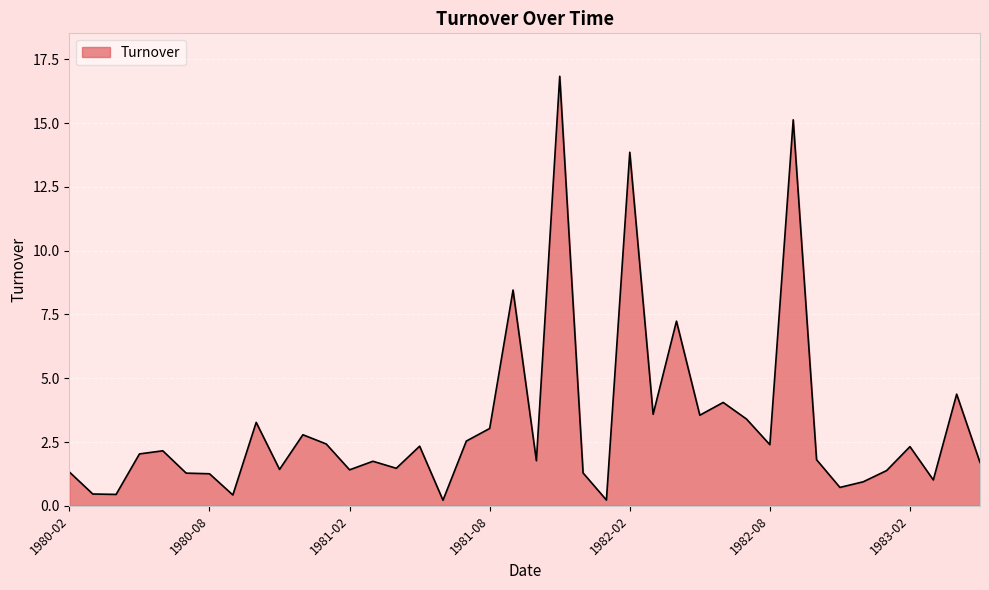

What is the difference between the maximum and minimum values?

16.6